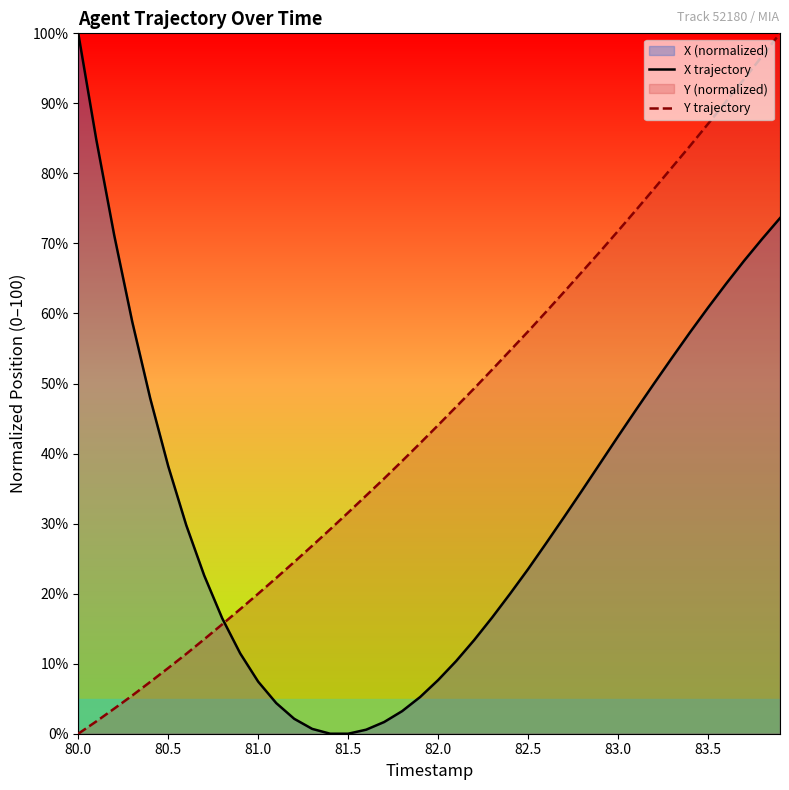

How many values in the Y trajectory series exceed 44?

20